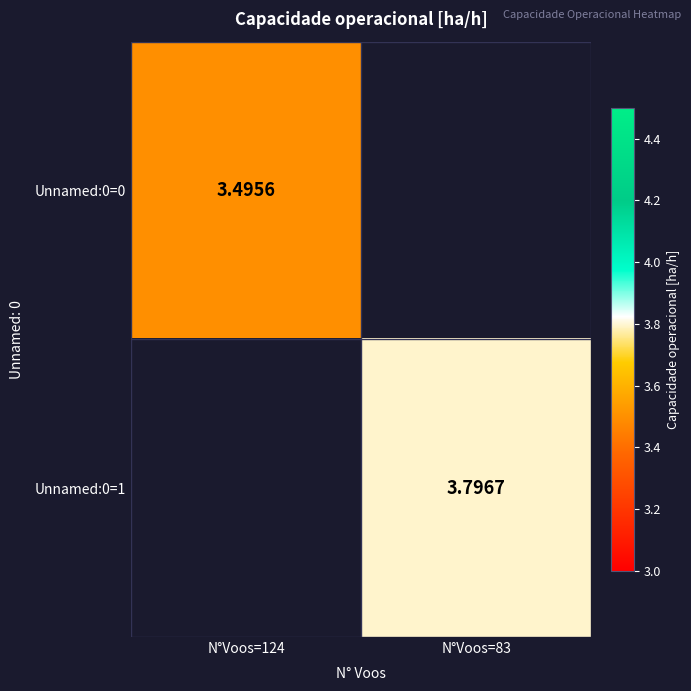

Which category has the highest value across all series?

N°Voos=83